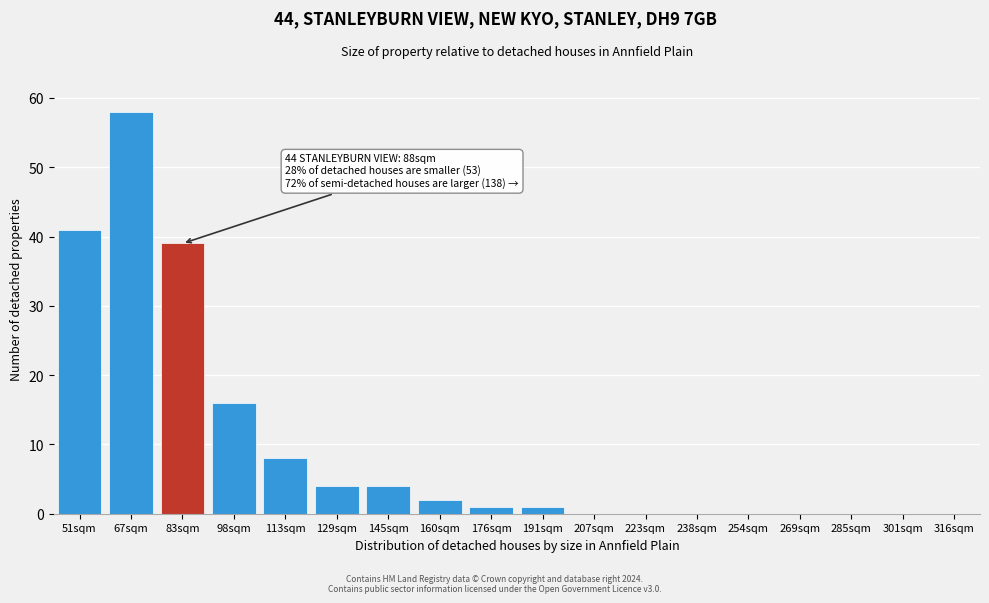

Reading right to left, list all the values displayed in this chart.

316sqm=0	301sqm=0	285sqm=0	269sqm=0	254sqm=0	238sqm=0	223sqm=0	207sqm=0	191sqm=1	176sqm=1	160sqm=2	145sqm=4	129sqm=4	113sqm=8	98sqm=16	83sqm=39	67sqm=58	51sqm=41